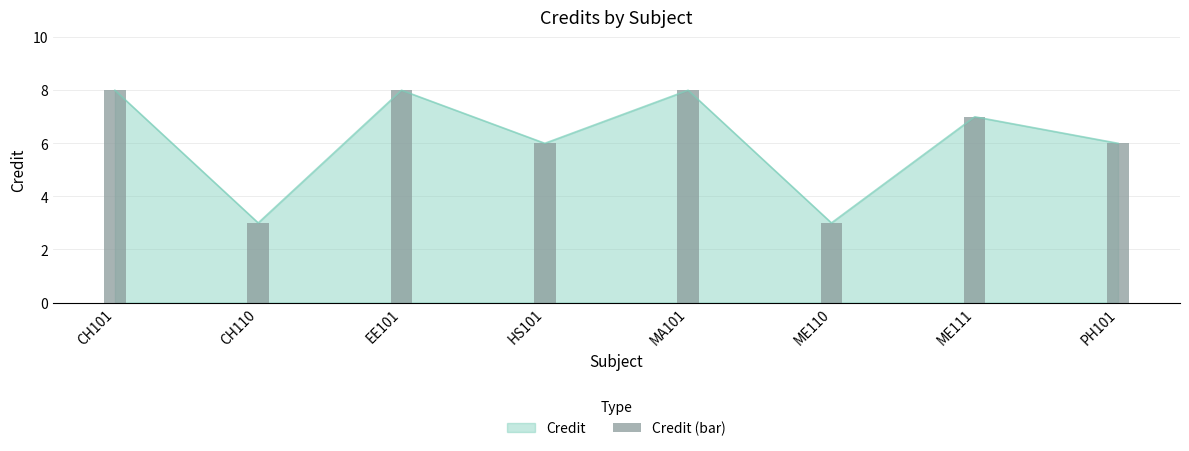

At which category does the chart reach its peak across all series?

CH101